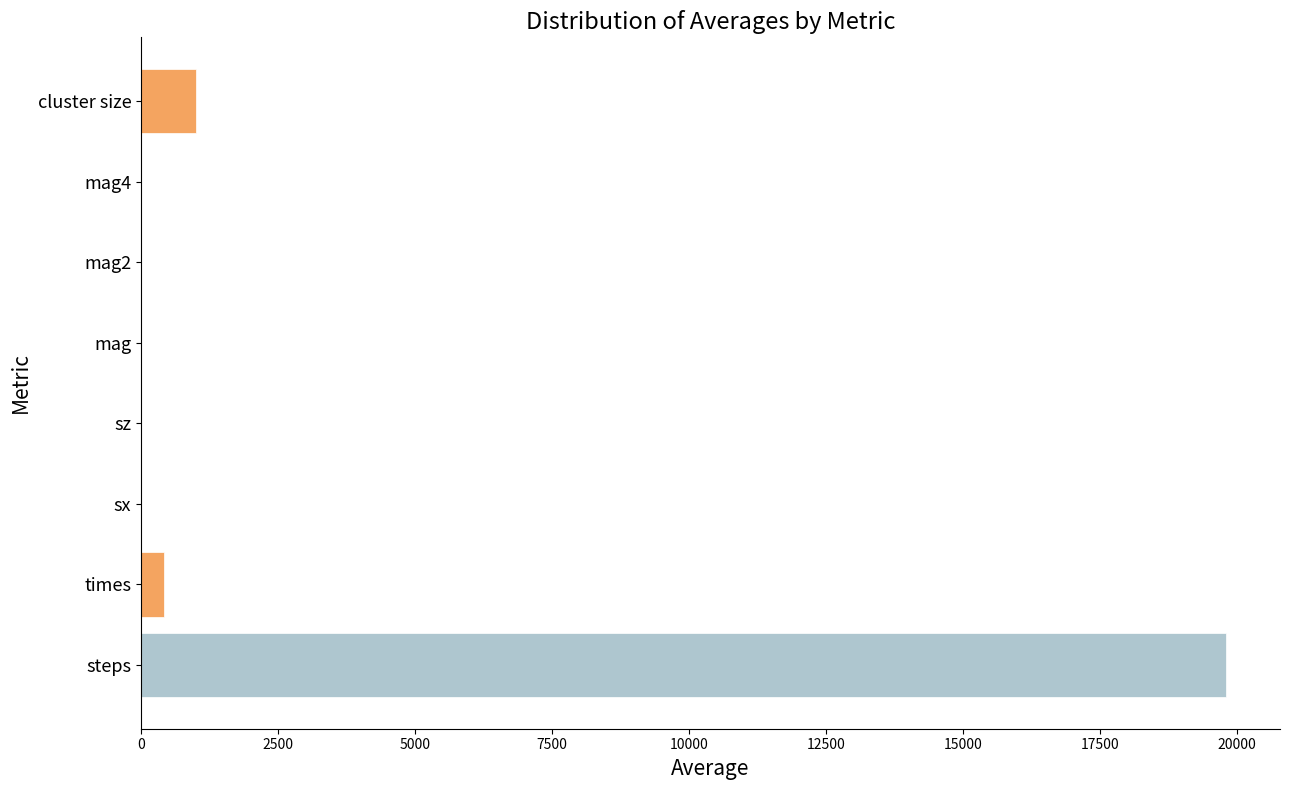

What is the average value?

2653.1